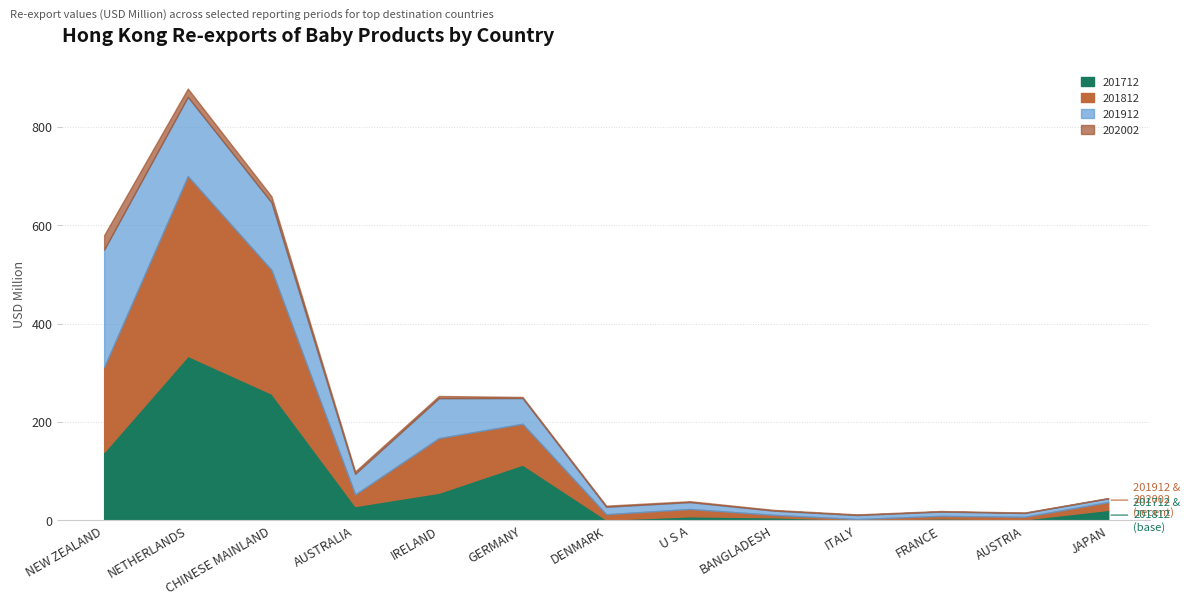

True or false: 201712 has more than 2 interior local peaks.

True